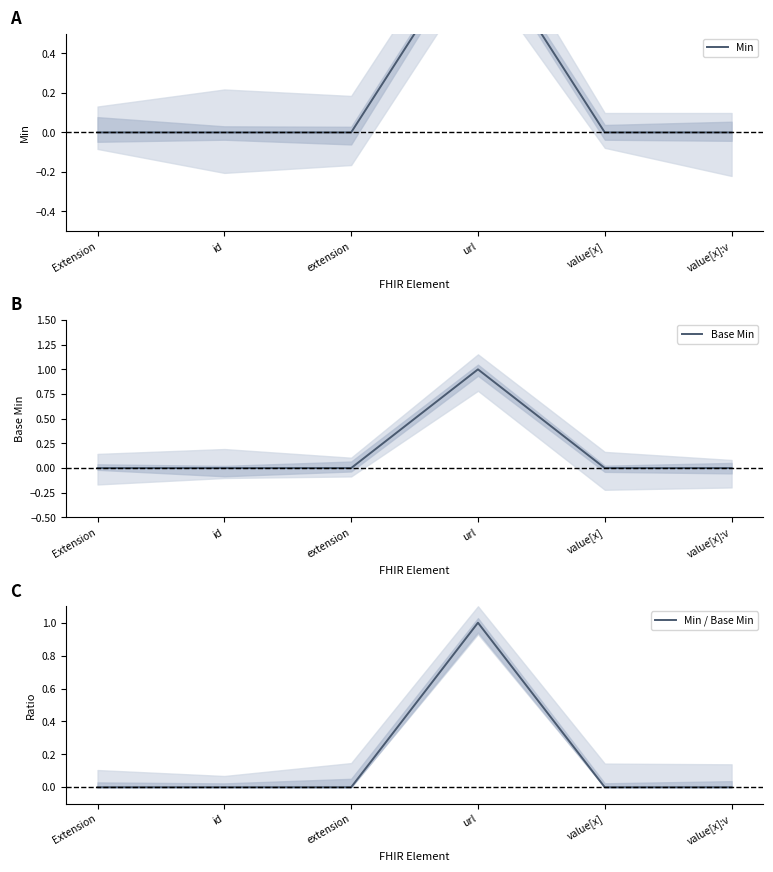

True or false: Base Min has a value of 0.0 at id.

True